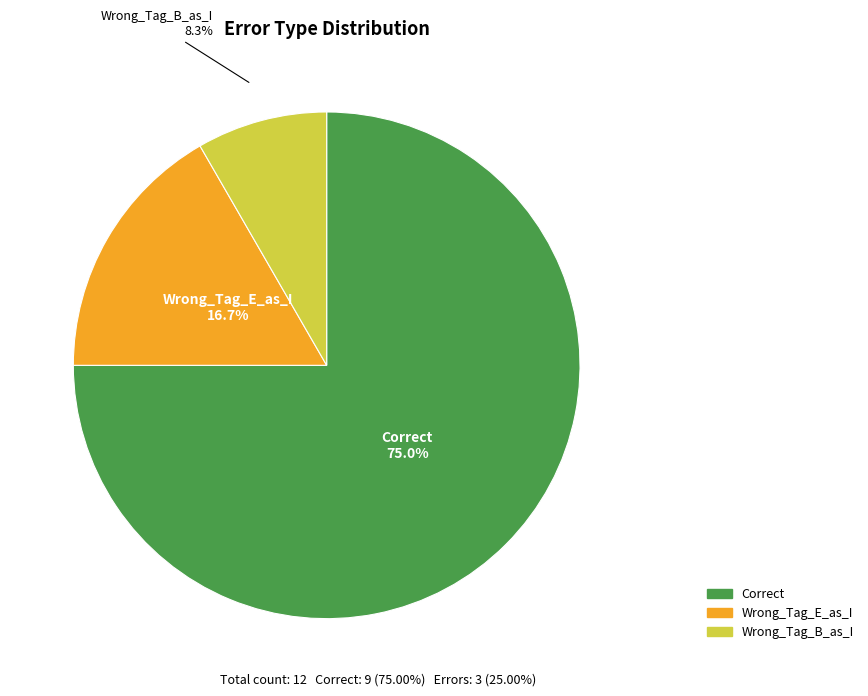

Rank the categories by value from lowest to highest.

Wrong_Tag_B_as_I, Wrong_Tag_E_as_I, Correct